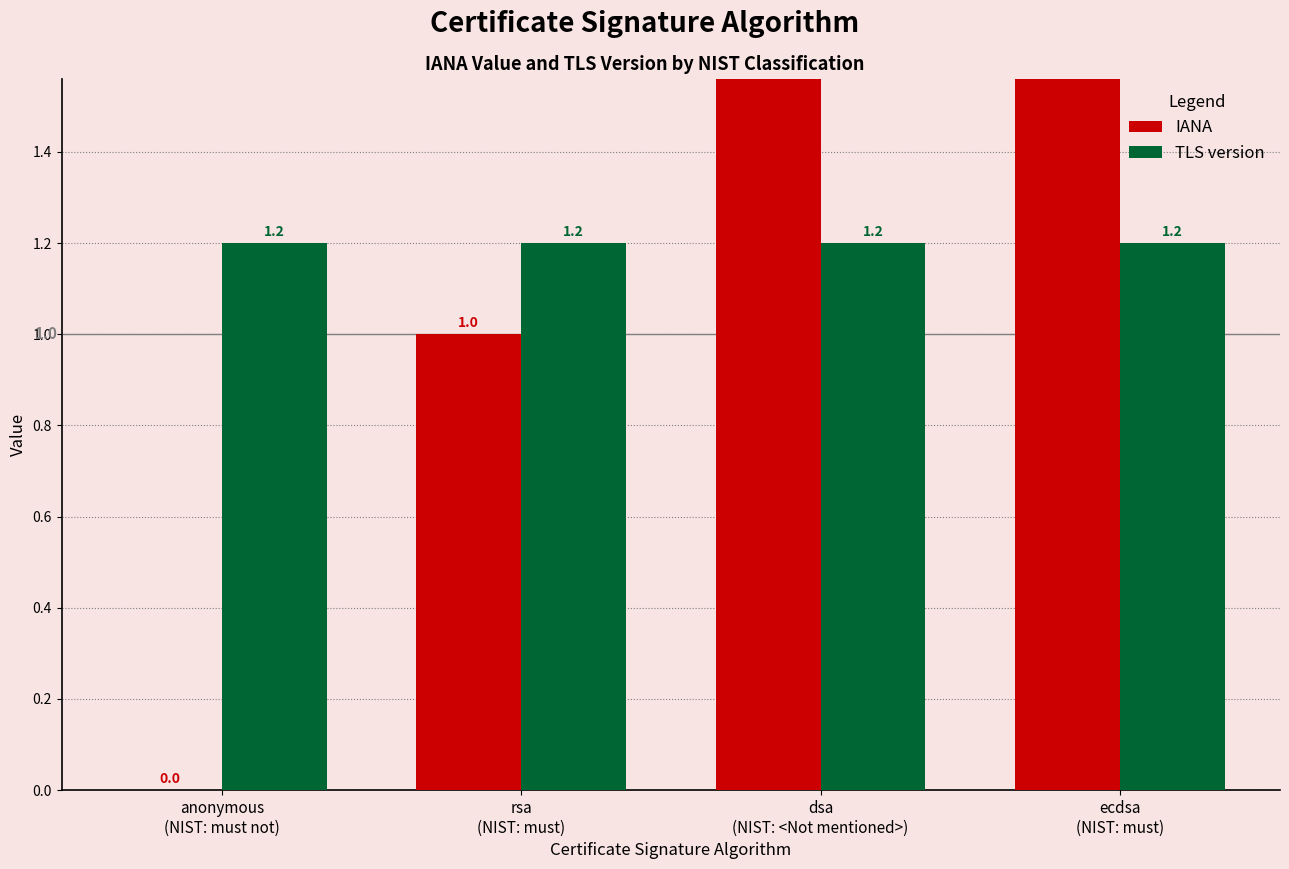

Is the value of IANA at ecdsa
(NIST: must) greater than the value of TLS version at anonymous
(NIST: must not)?

Yes